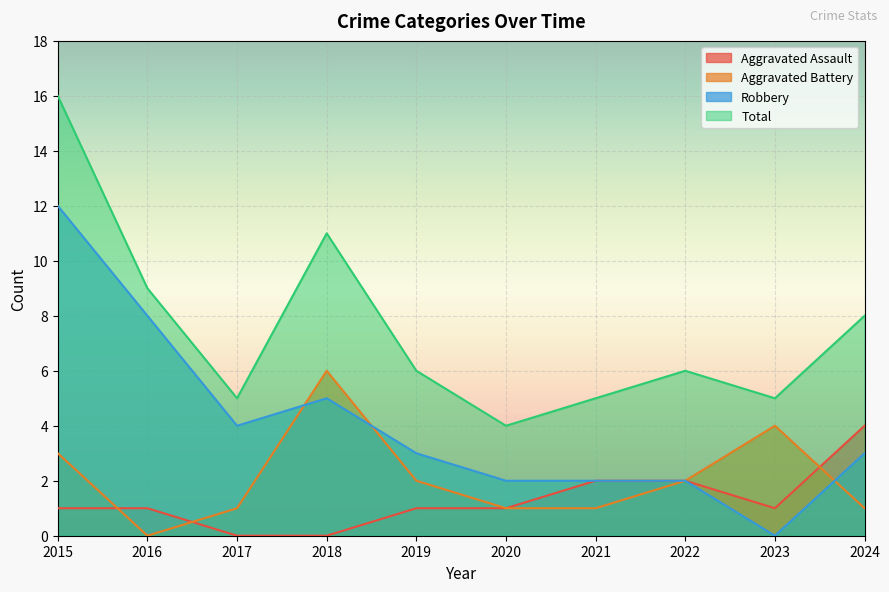

In Aggravated Battery, how many points are lower than both neighbors (excluding endpoints)?

1